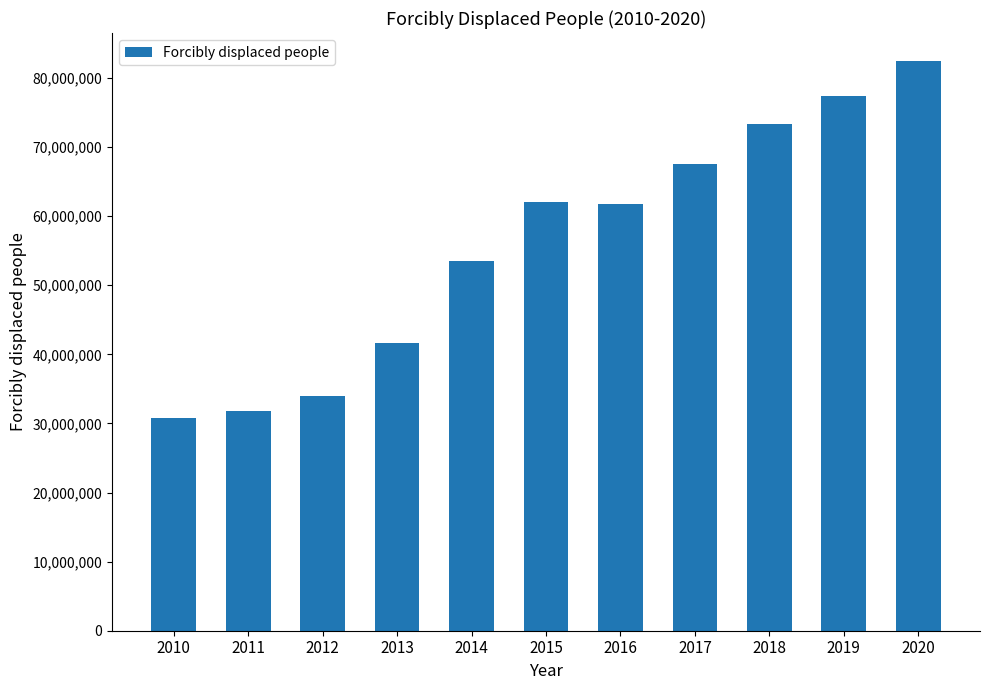

What is the change in value from 2010 to 2019?

+46459029